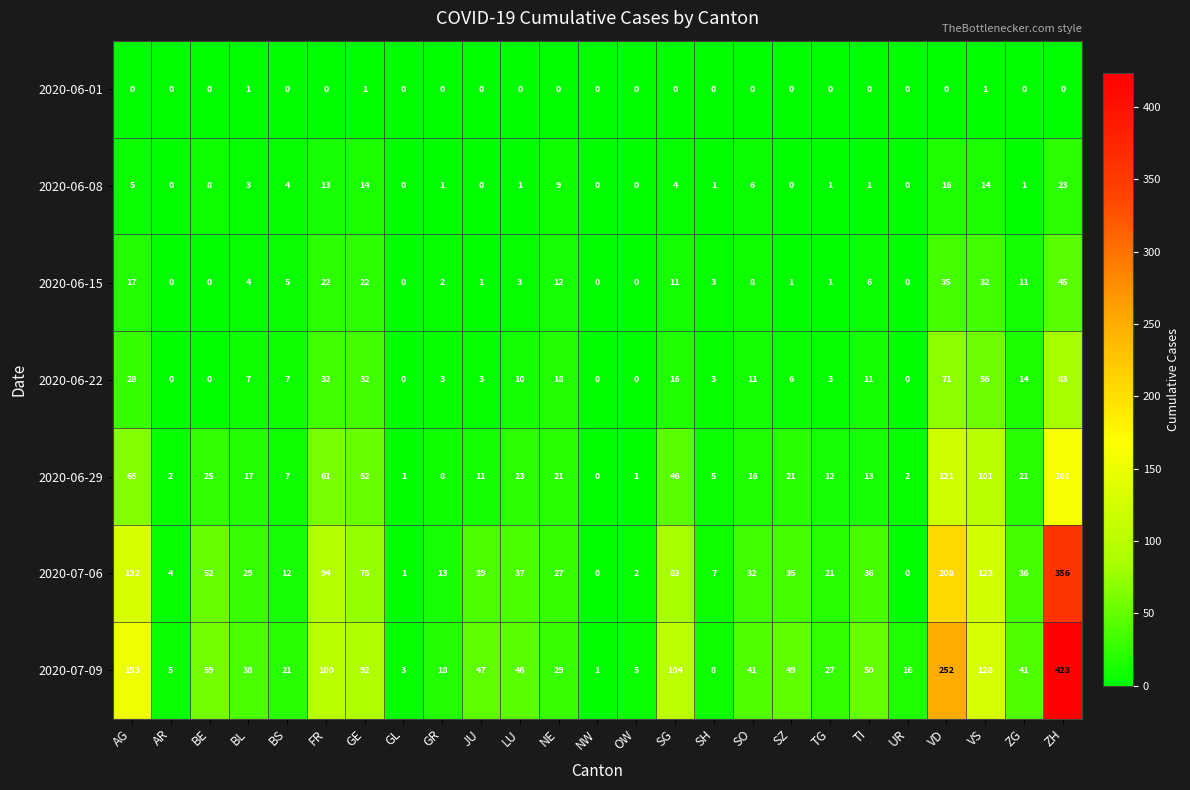

What is the highest value of the 2020-07-06 series?

356